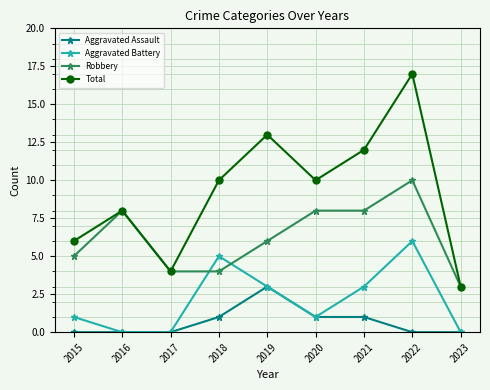

What is the total value across all series at 2017?

8